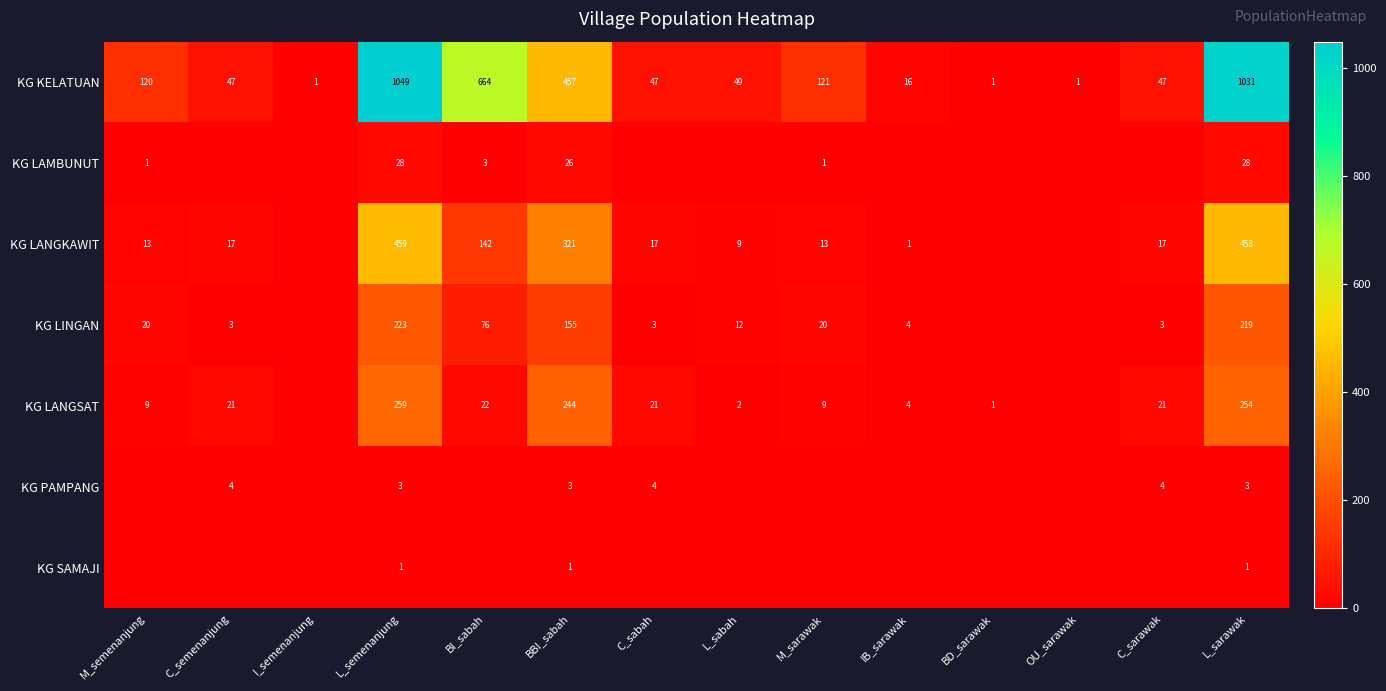

True or false: KG LAMBUNUT has a value of 28 at L_sarawak.

True